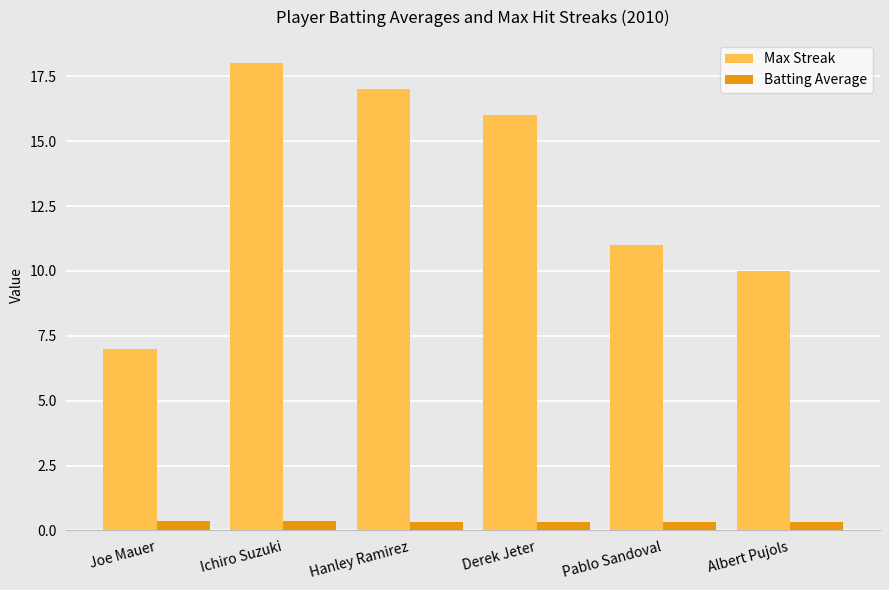

What is the highest value of the Batting Average series?

0.4